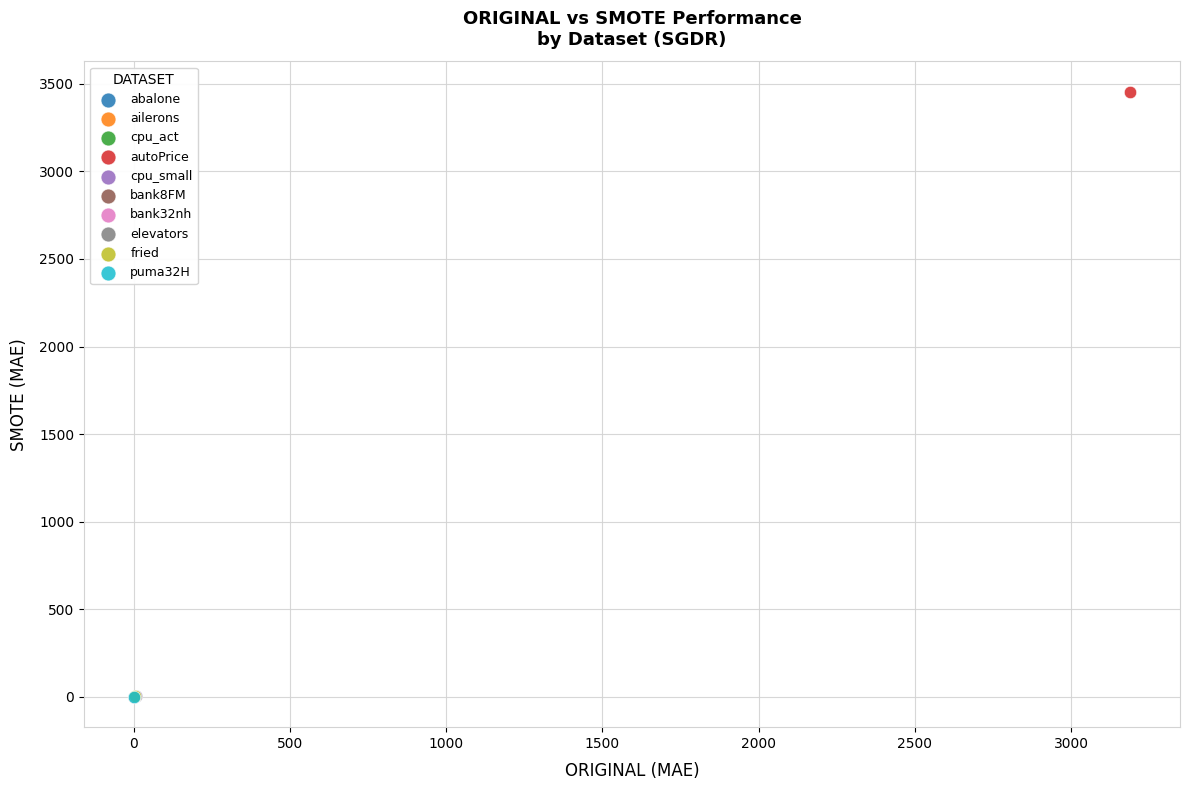

Which series contains the highest Y value?

autoPrice